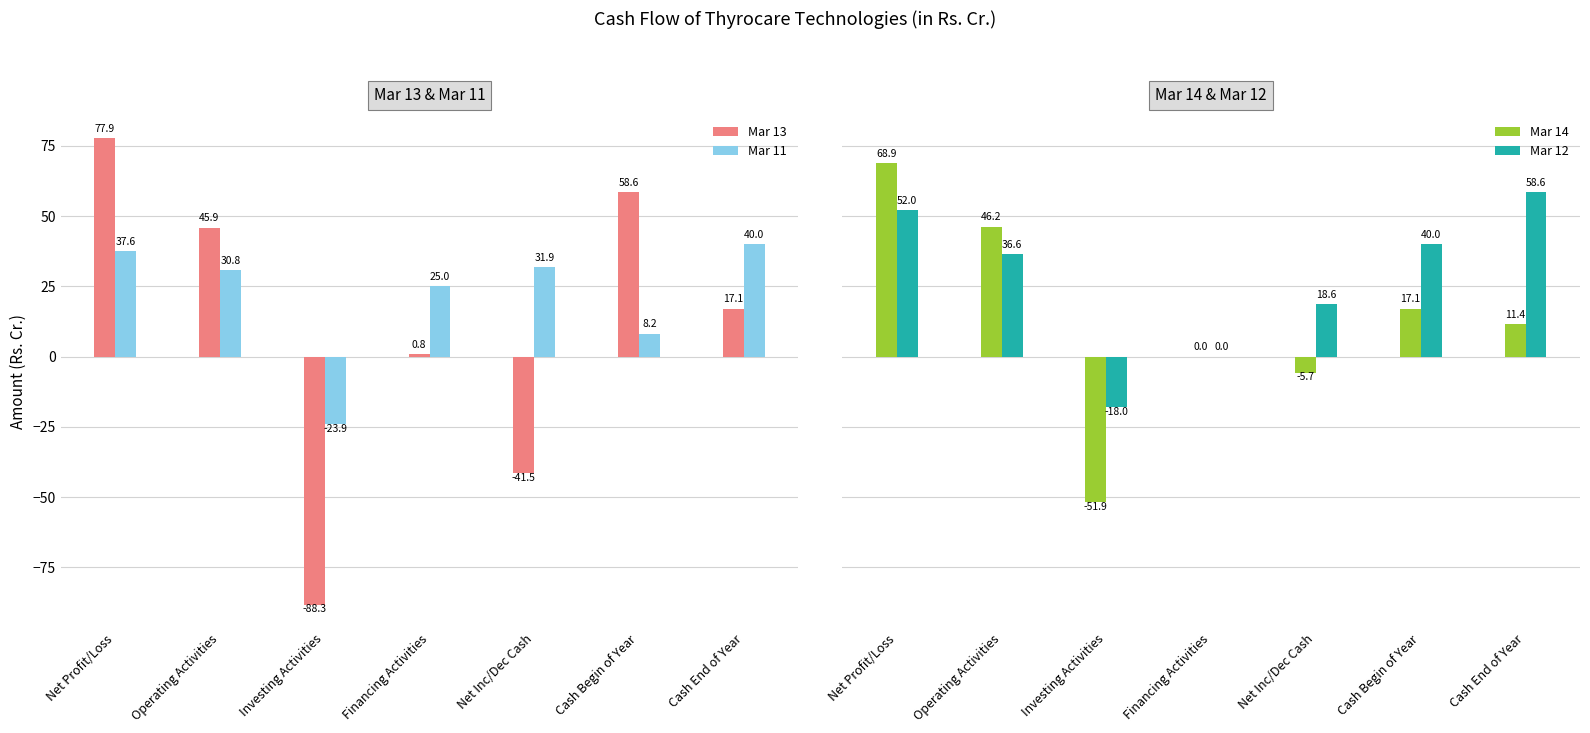

What is the average value of the Mar 11 series?

21.4